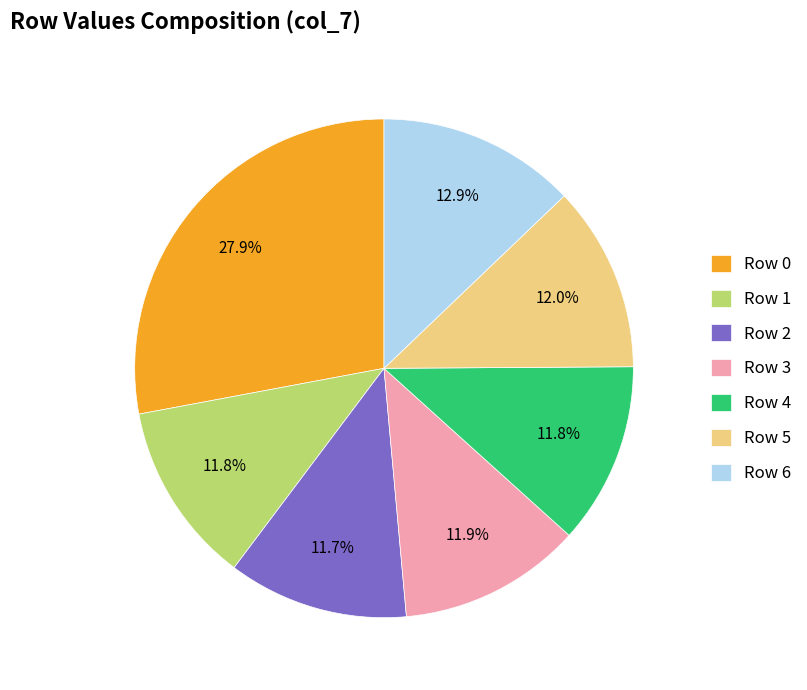

What is the ratio of the value at Row 2 to the value at Row 5?

1.0